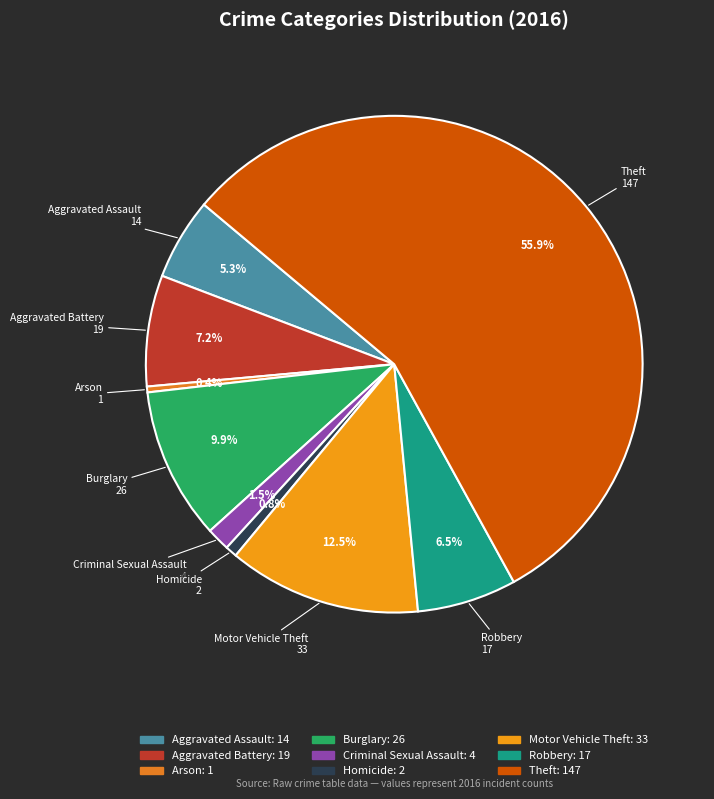

What is the majority slice?

Theft